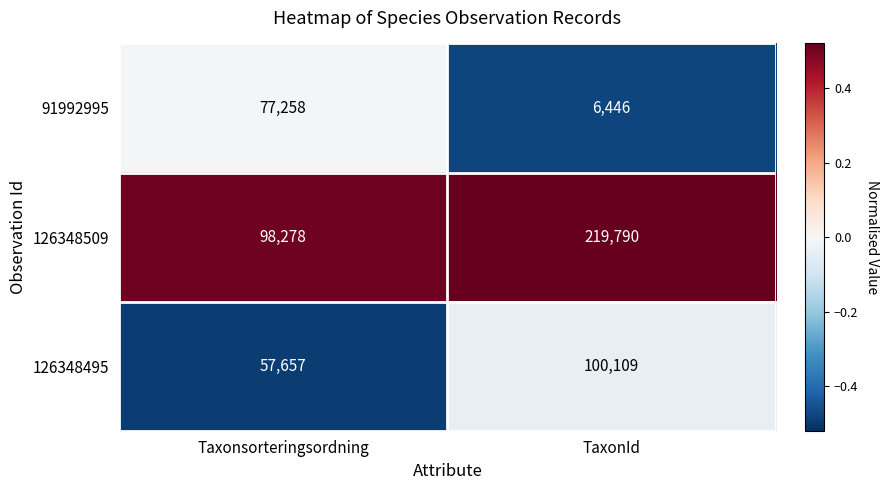

Which series has the largest total across all categories?

126348509